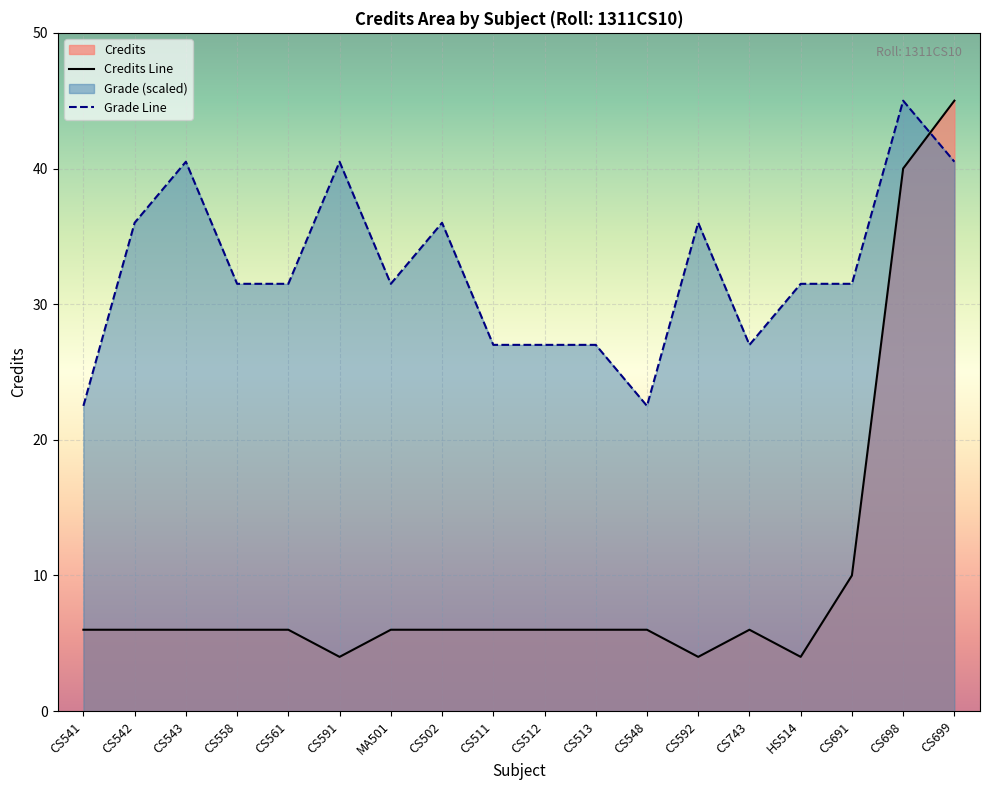

What is the value of the Credits Line point at the 2nd from the left?

6.0